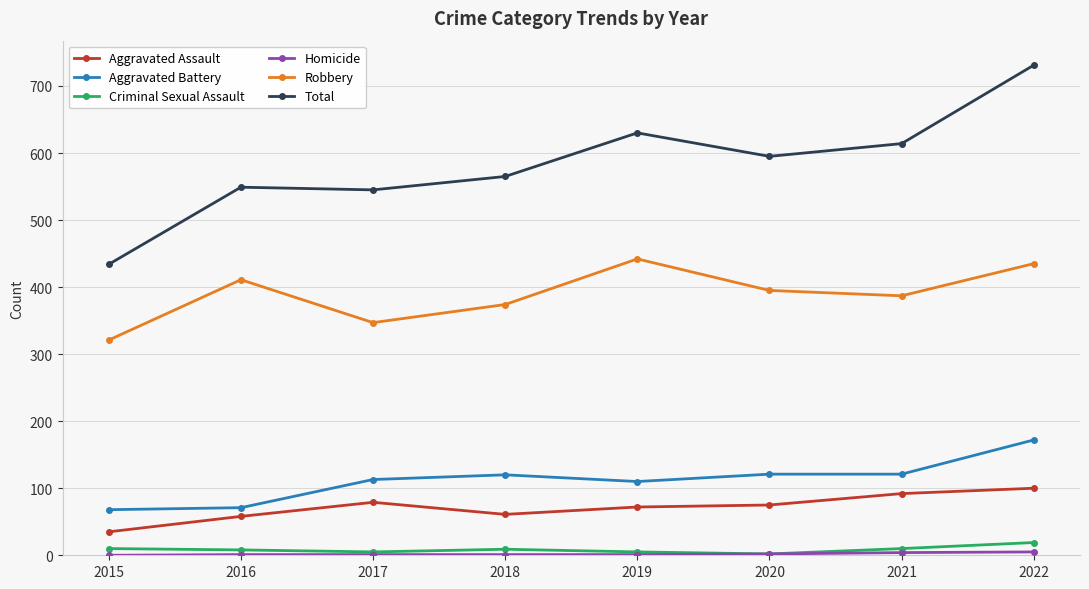

Count the number of categories in the chart.

8